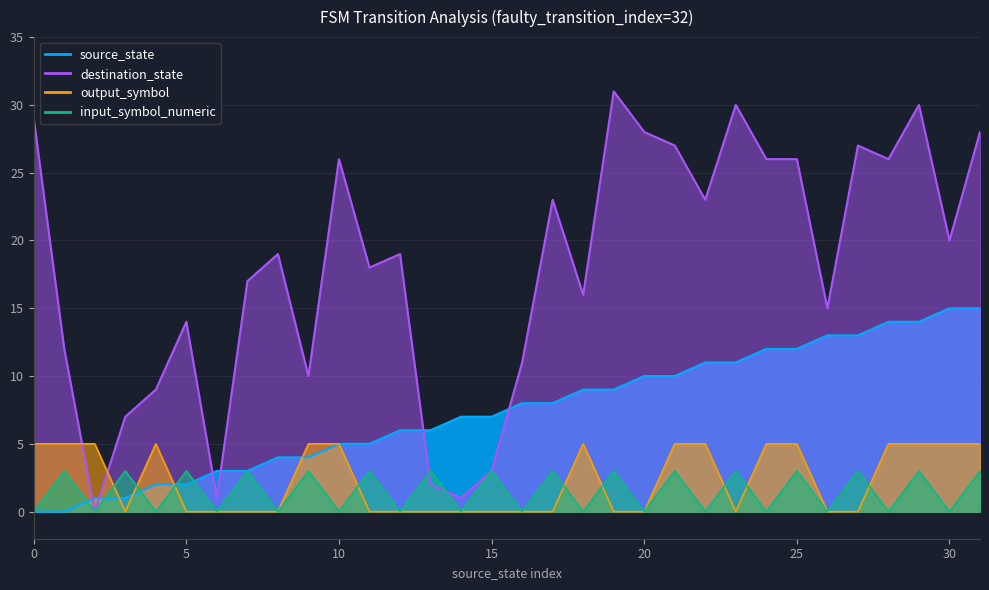

True or false: output_symbol and destination_state intersect in this chart.

True